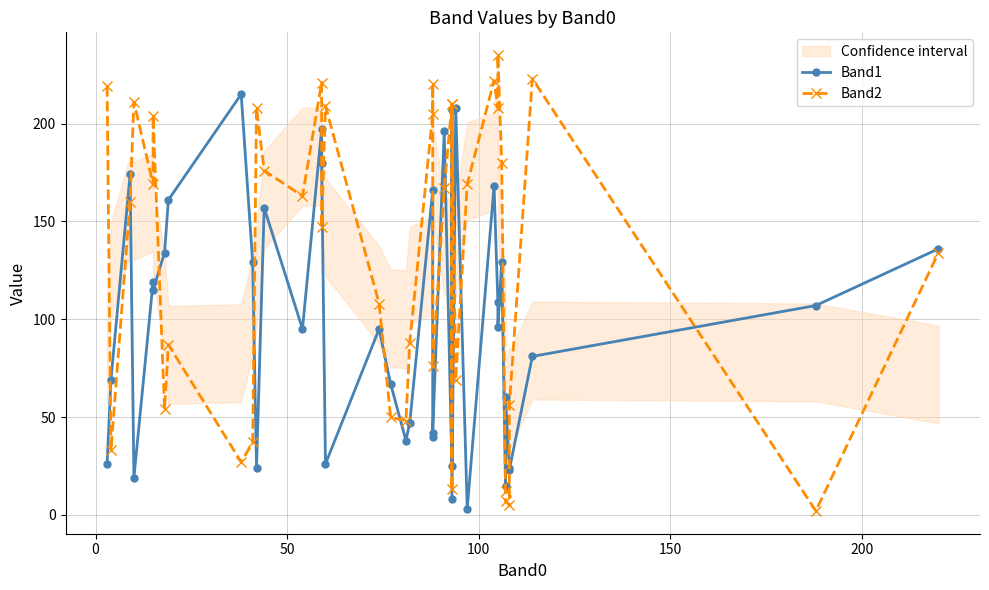

What is the difference between the second highest and second lowest values in the Band2 series?

218